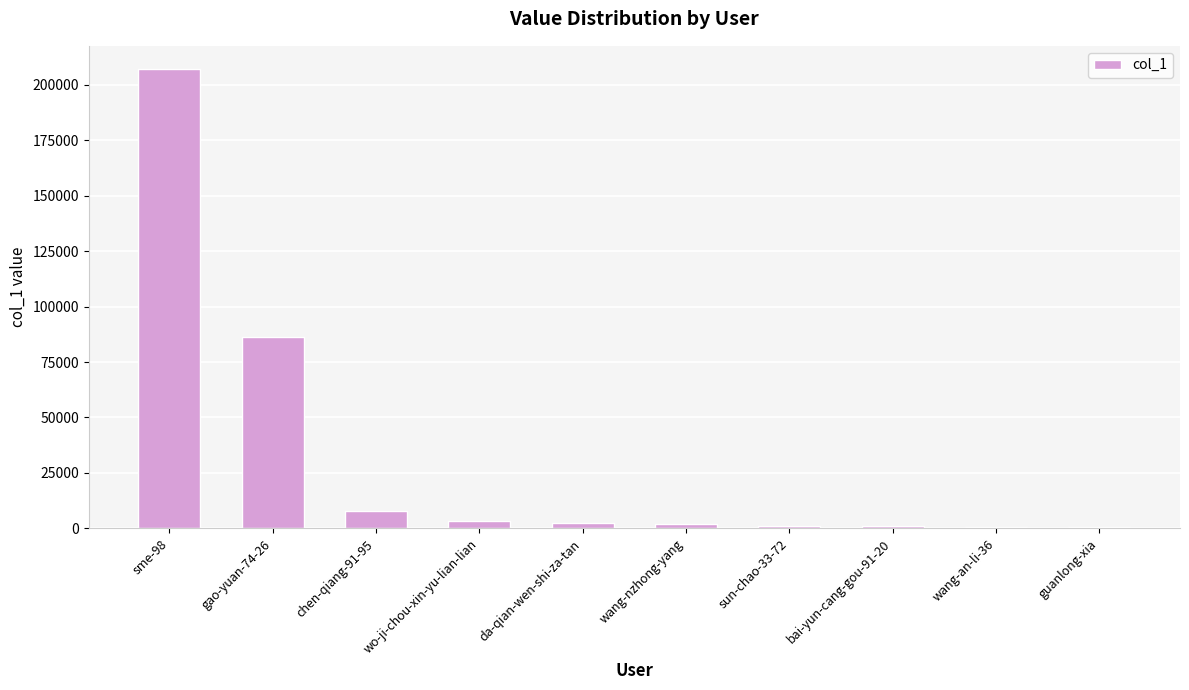

What is the change in value from wo-ji-chou-xin-yu-lian-lian to guanlong-xia?

-2825